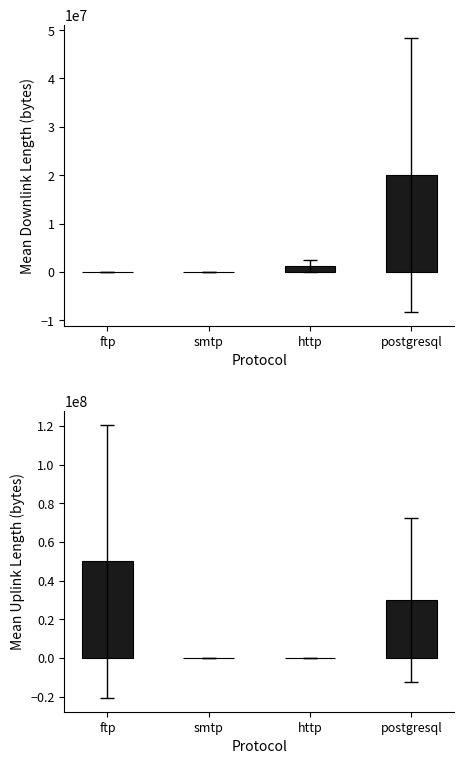

Read the uplink_length value at http.

14749.7